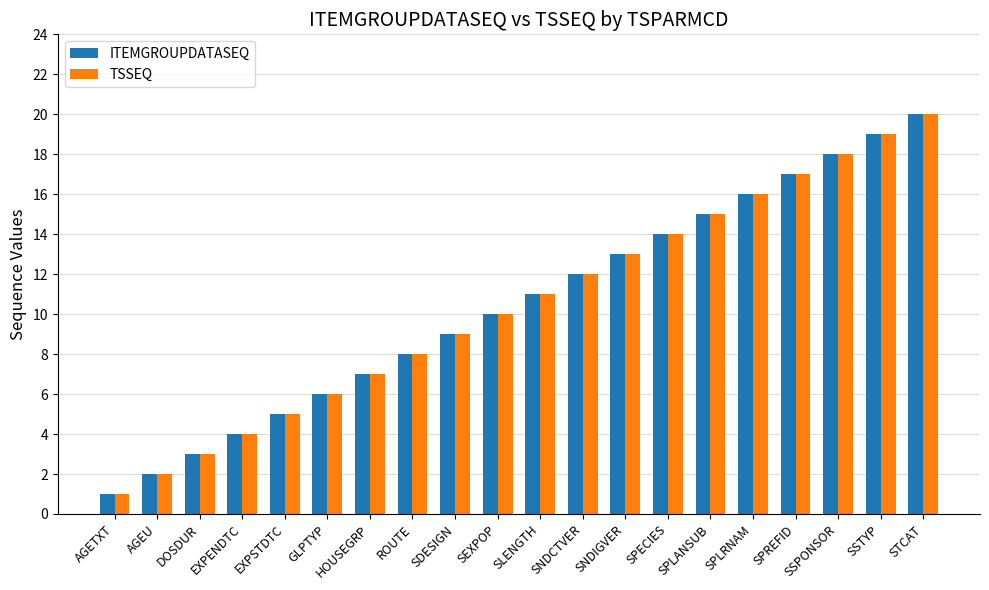

How many groups of bars are there?

20